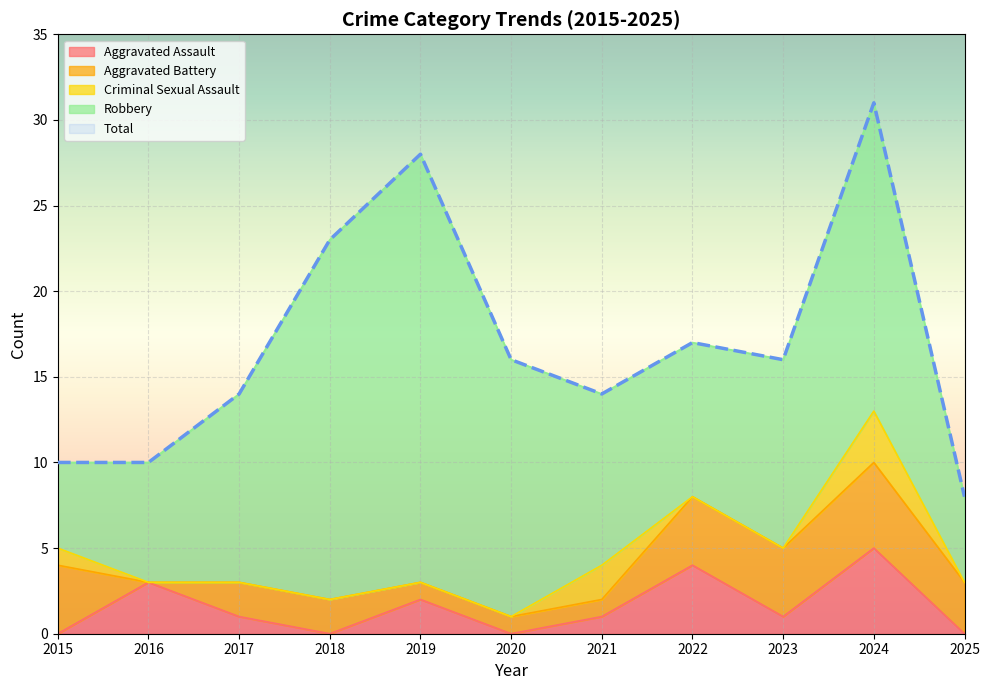

Which category has the lowest value across all series?

2015